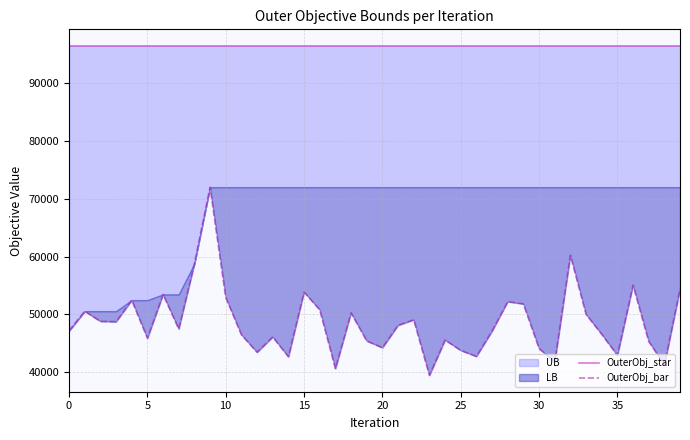

What is the average value of the OuterObj_star series?

96441